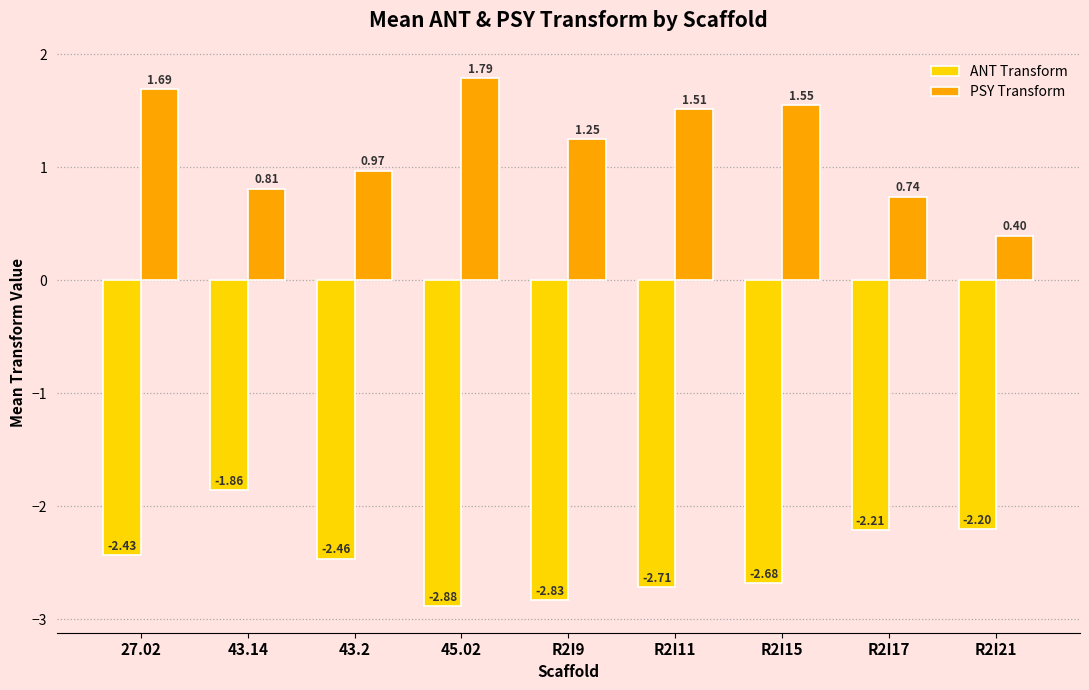

Where is PSY Transform nearest to the value 1?

43.2